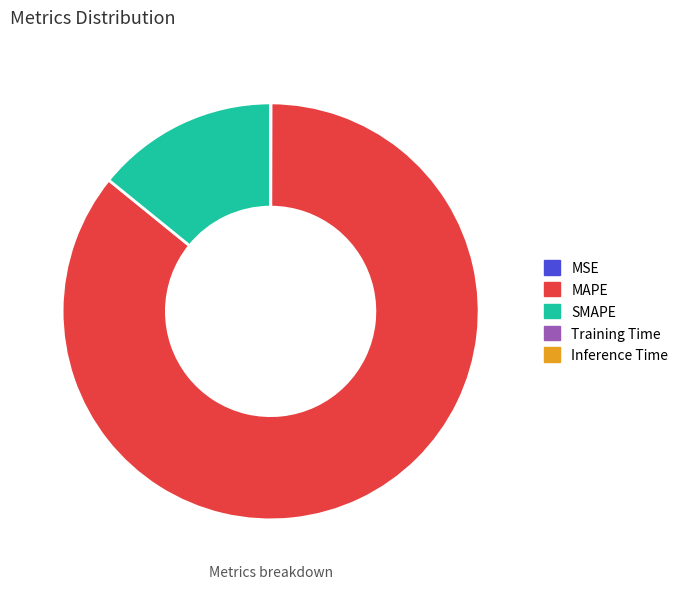

True or false: SMAPE accounts for 21% of the total.

False